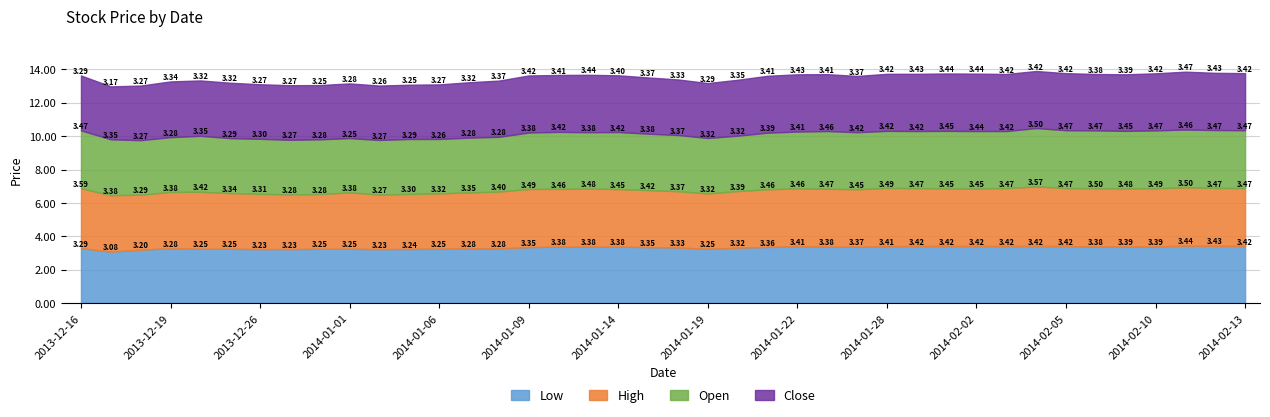

What is the sum of all High values?

136.7